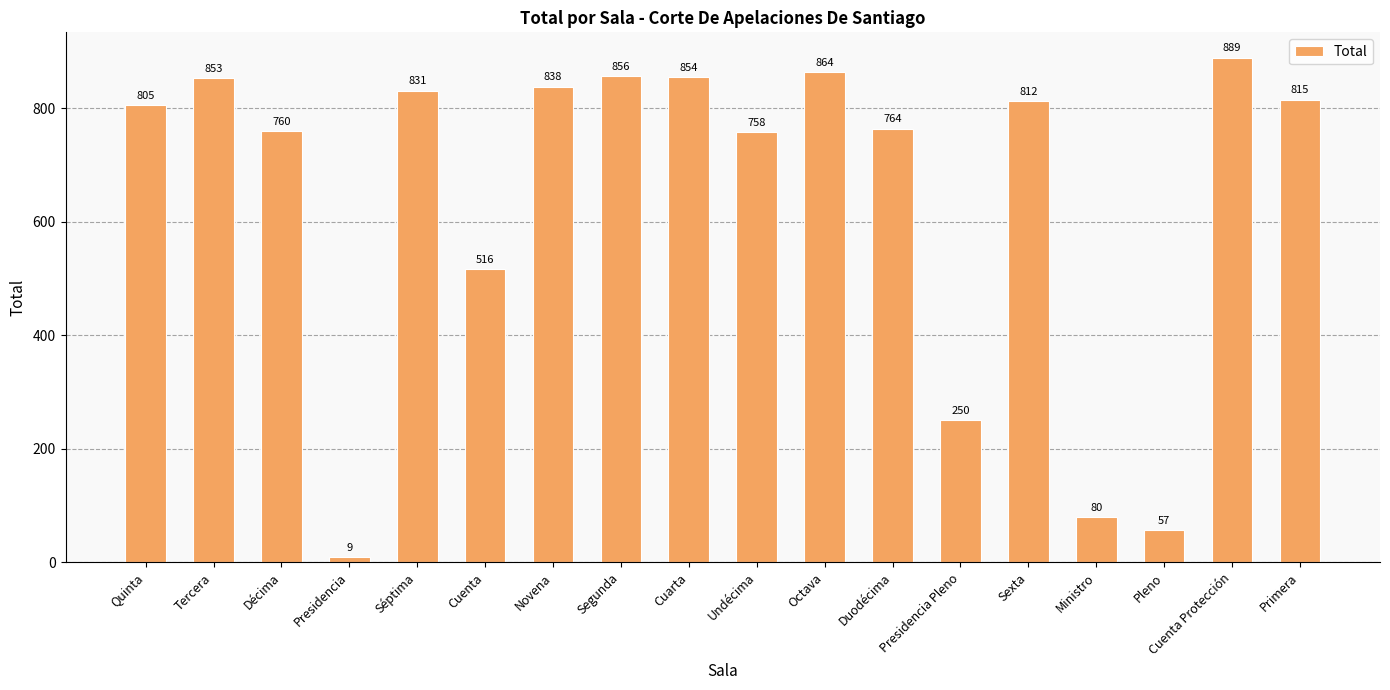

Reading right to left, transcribe all the data shown in this chart.

815	889	57	80	812	250	764	864	758	854	856	838	516	831	9	760	853	805